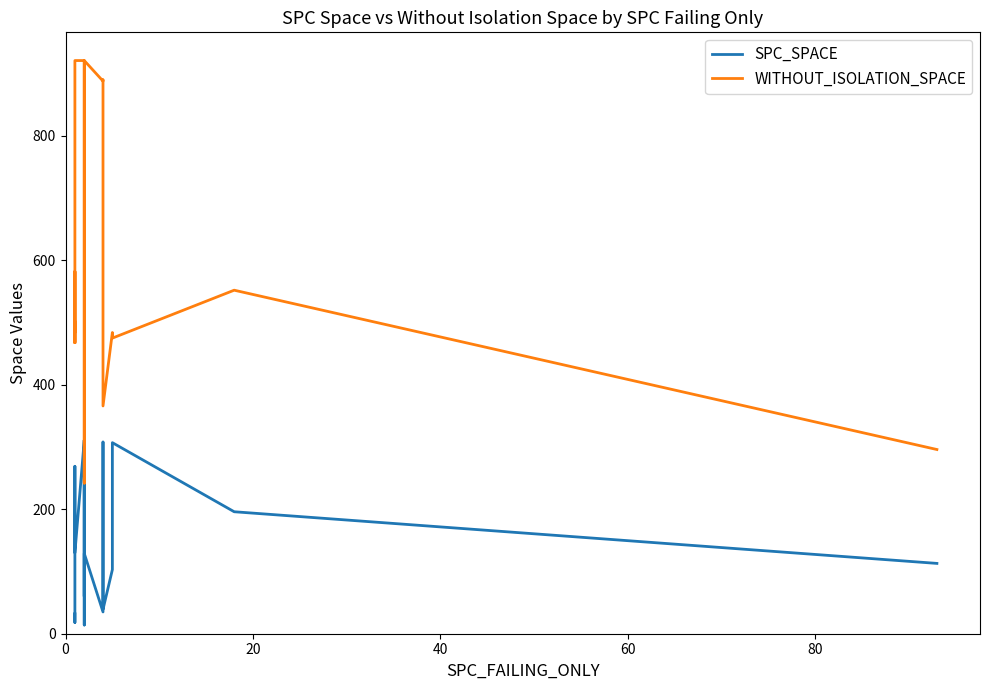

True or false: SPC_SPACE and WITHOUT_ISOLATION_SPACE intersect in this chart.

False